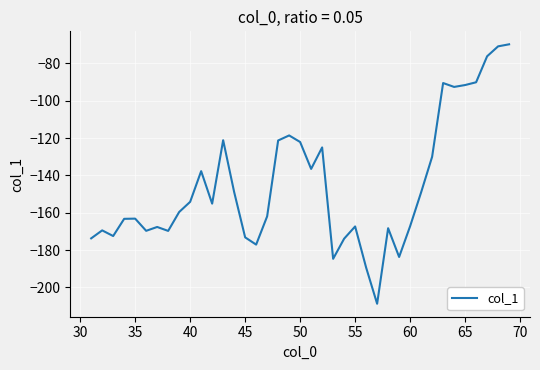

What is the difference between the maximum and minimum values?

138.9